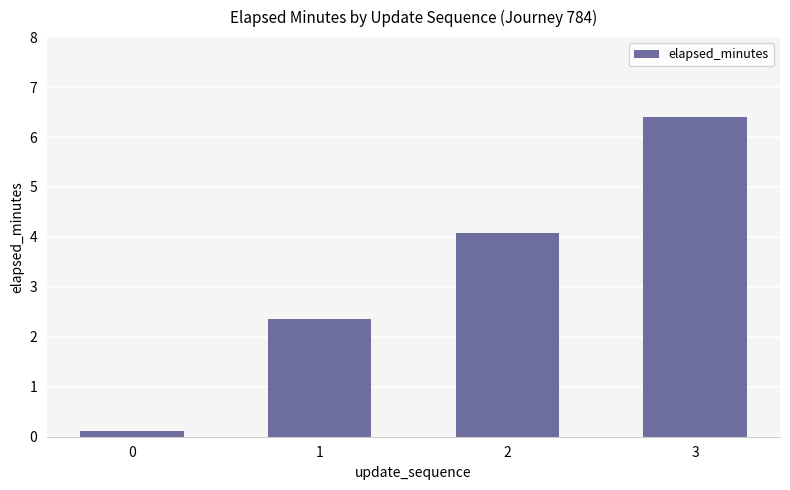

What is the average value?

3.2